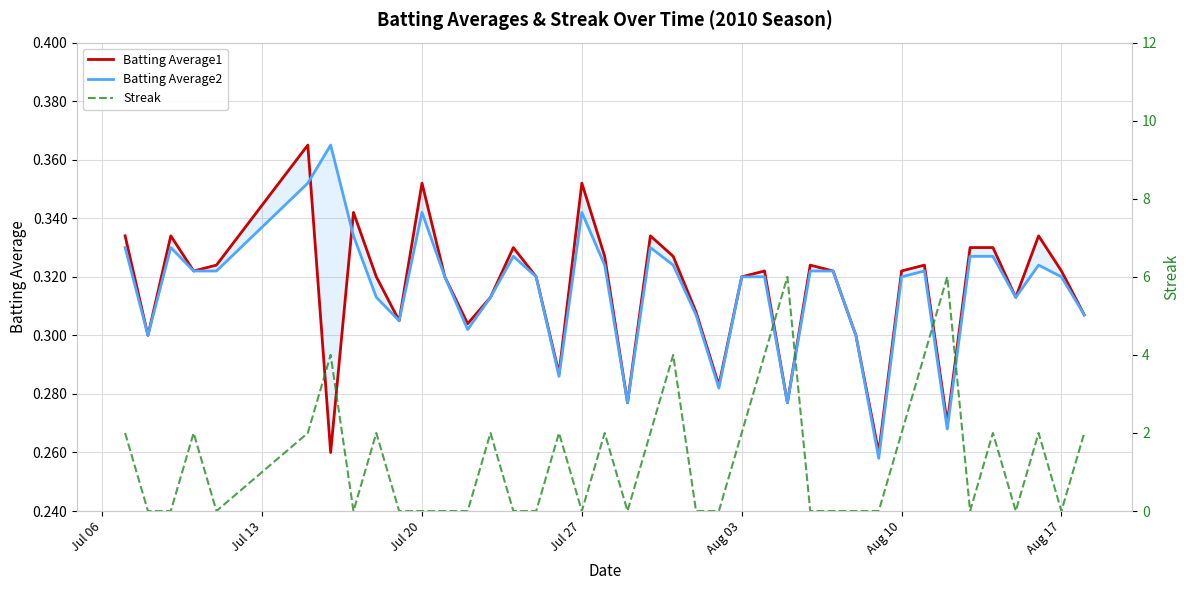

What is the minimum value for Batting Average2?

0.3